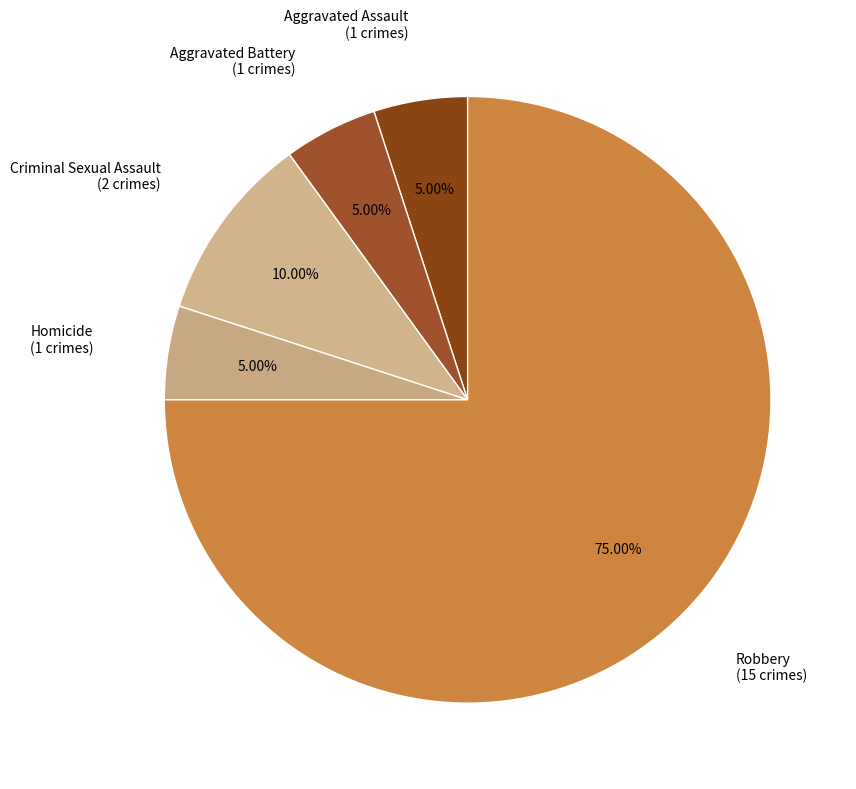

To the nearest percent, what is the difference between the largest and smallest slice percentages?

70%